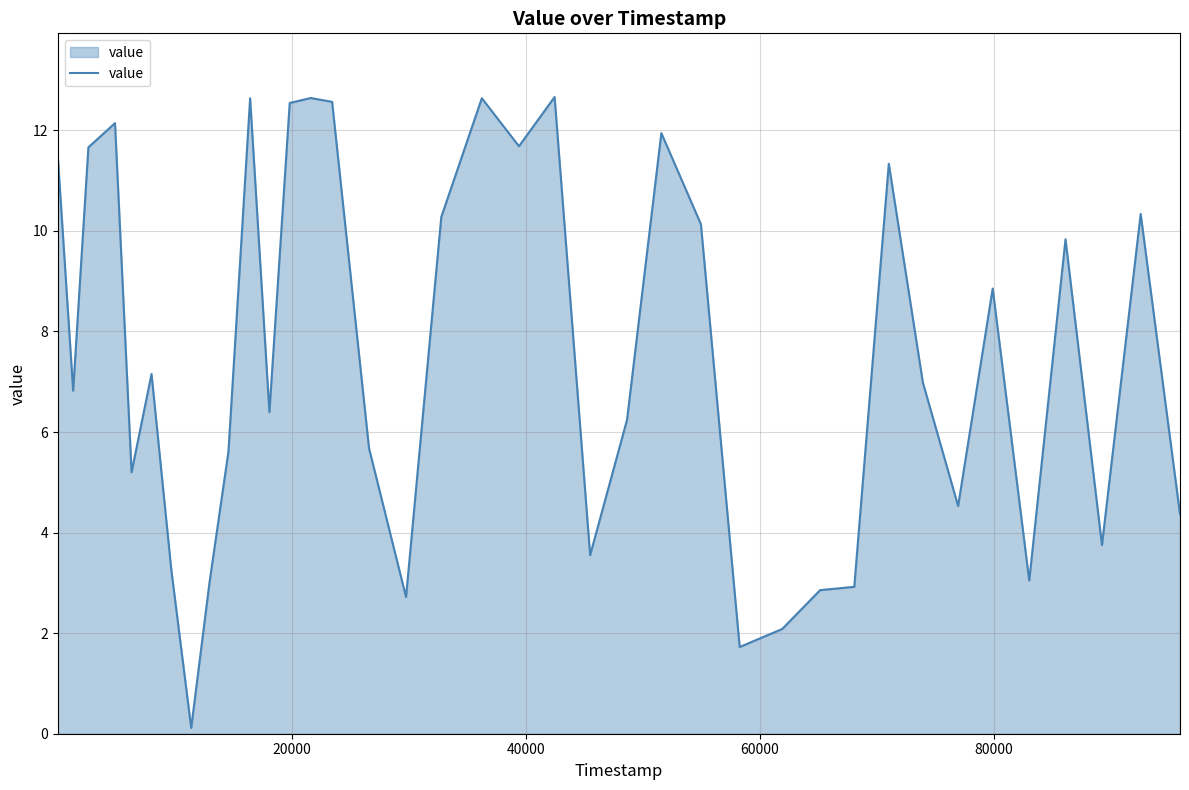

What is the difference between the maximum and minimum values?

12.5